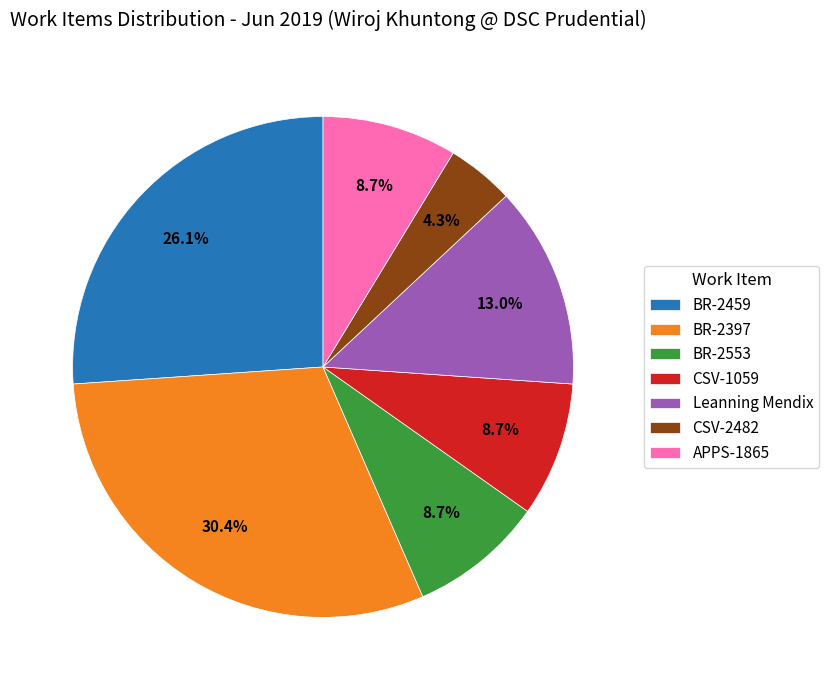

Does BR-2459 represent more than half of the total?

No